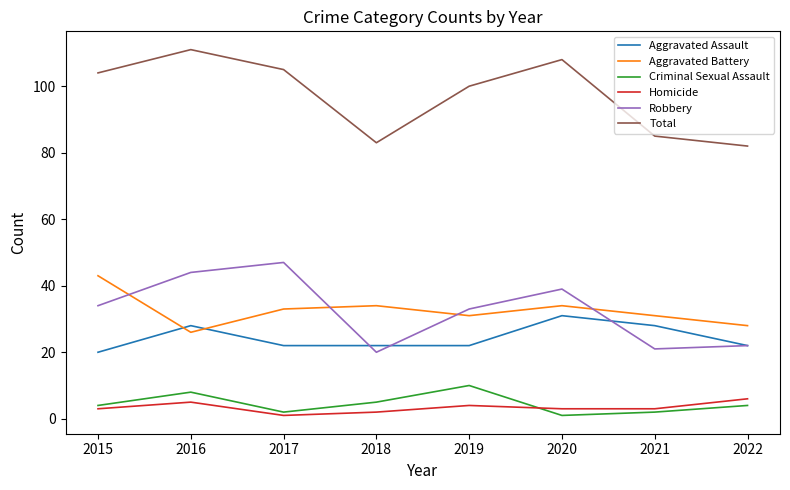

What is the sum of all Total values?

778